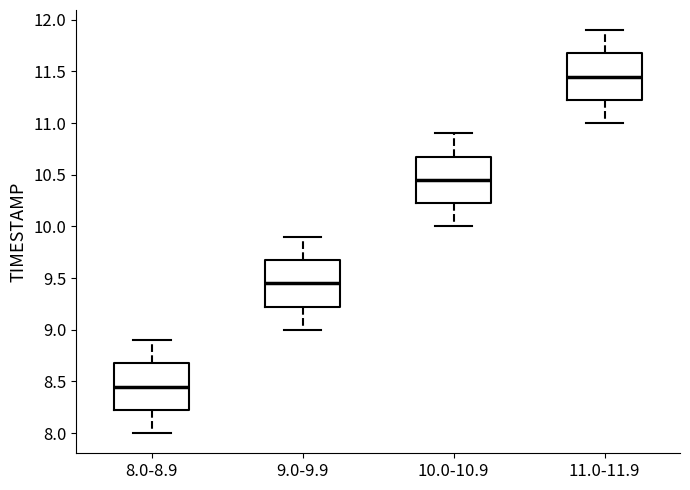

Reading left to right, transcribe this box plot: for each box, give where its median line is, the range the box spans, and where its two whiskers end, as read against the y-axis. The values are not printed on the chart, so give them approximately, as read against the axis.

8.0-8.9: median 8.45, box 8.25 to 8.70, whiskers 8.00 to 8.90
9.0-9.9: median 9.45, box 9.25 to 9.70, whiskers 9.00 to 9.90
10.0-10.9: median 10.45, box 10.25 to 10.70, whiskers 10.00 to 10.90
11.0-11.9: median 11.45, box 11.25 to 11.70, whiskers 11.00 to 11.90